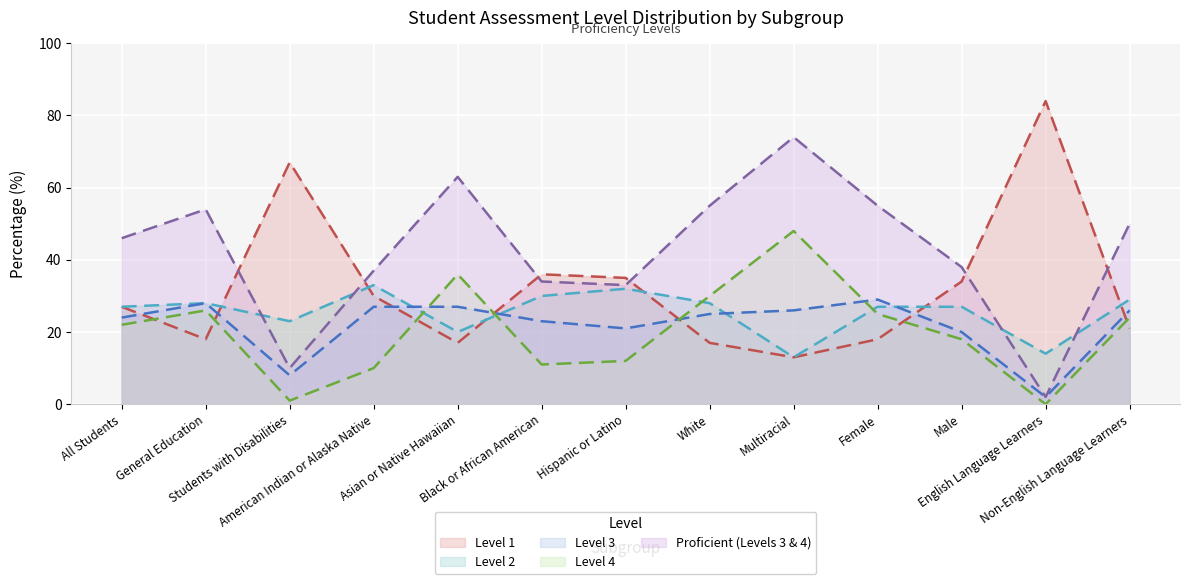

At which label does Level 4 first exceed 22?

General Education